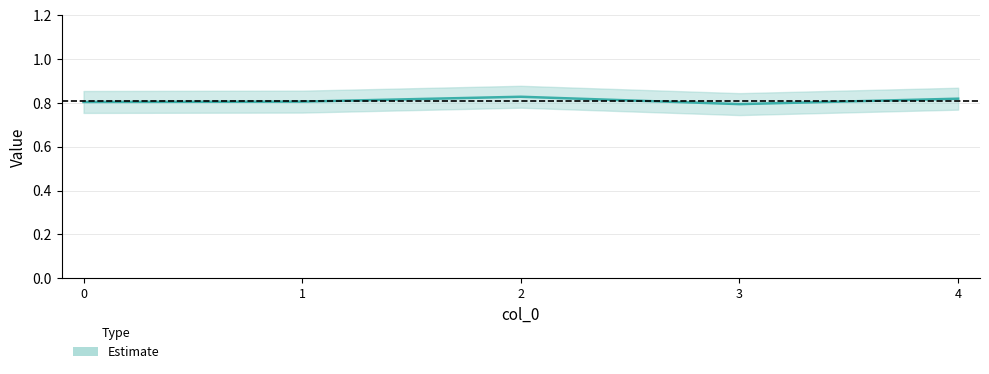

How many interior local peaks (higher than both neighbors) does the data have?

1